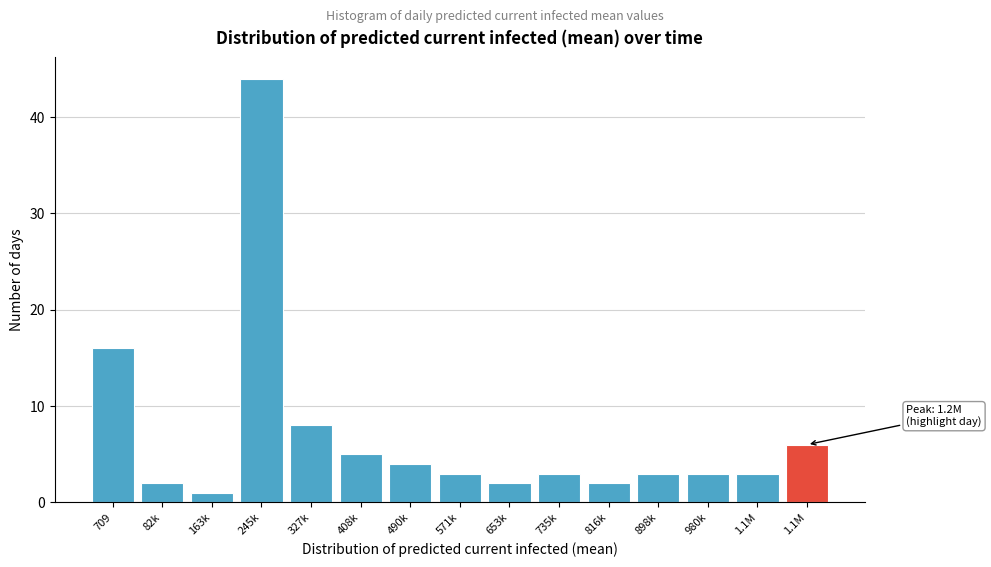

How many bars are there in total?

15